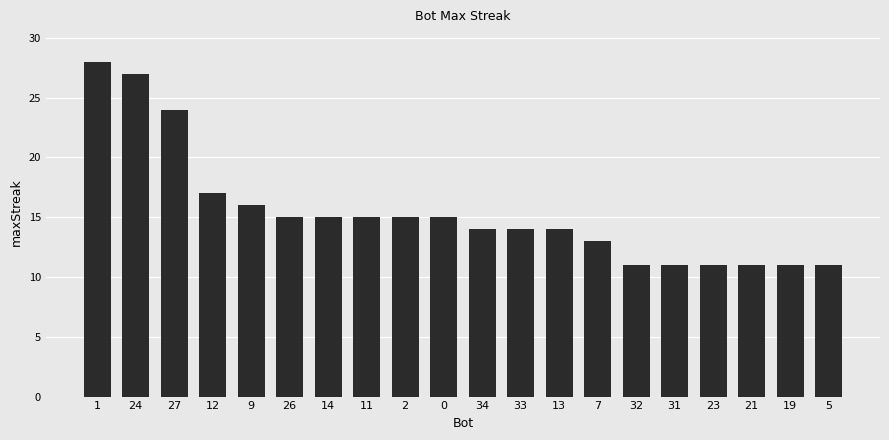

Which has a higher value, 11 or 5?

11